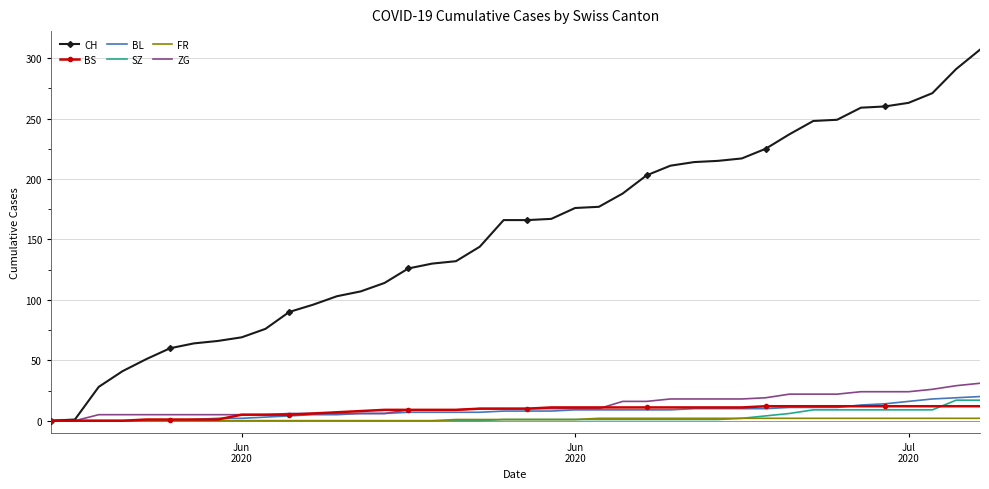

What is the maximum value shown in the chart?

307